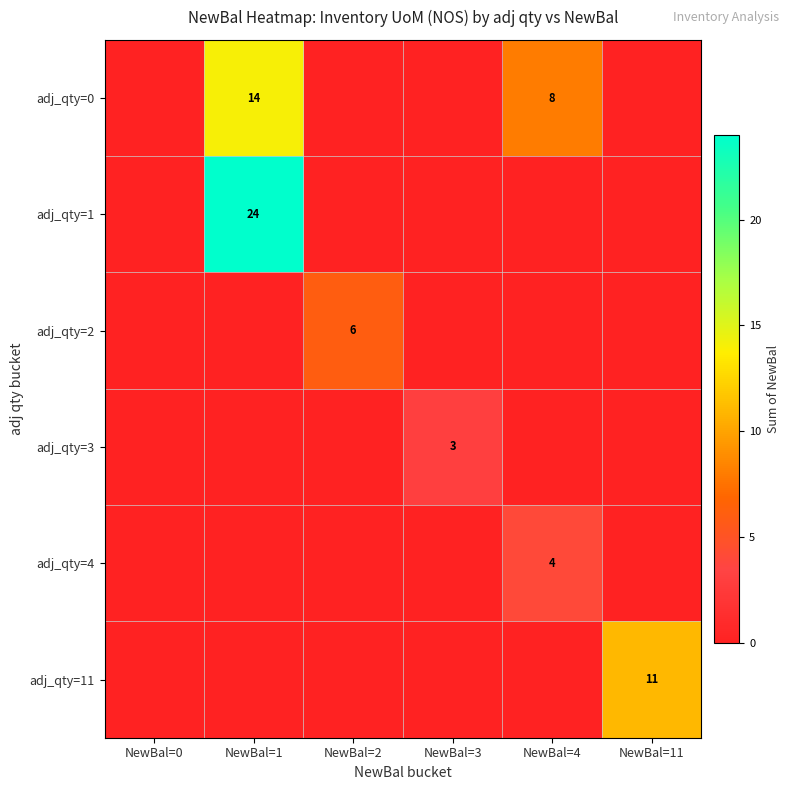

The adj_qty=4 series shows 2 at NewBal=4. True or false?

False